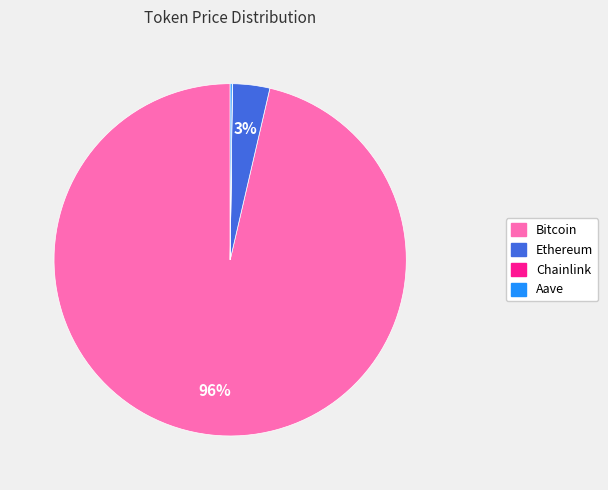

Does any single category account for the majority?

Yes